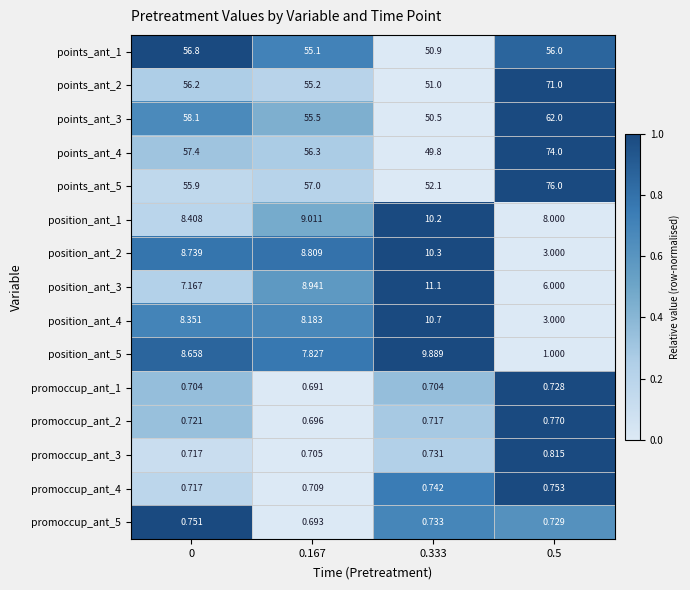

Is the value of points_ant_1 at 0.167 greater than the value of promoccup_ant_3 at 0.5?

Yes